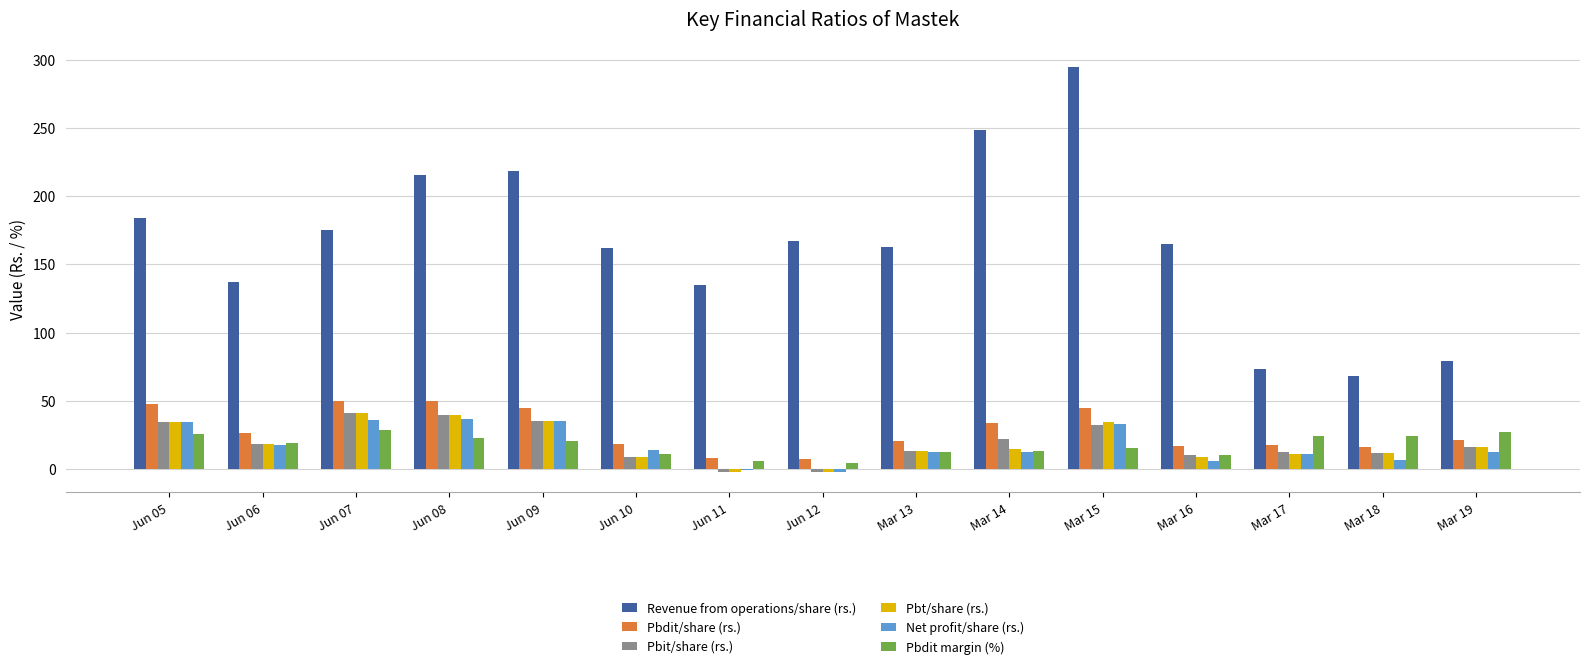

What is the sum of all Revenue from operations/share (rs.) values?

2486.3